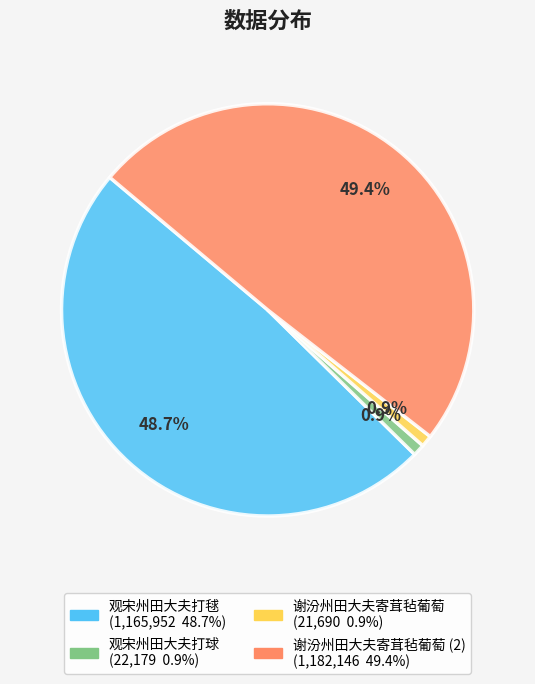

Is there a majority slice in this chart?

No